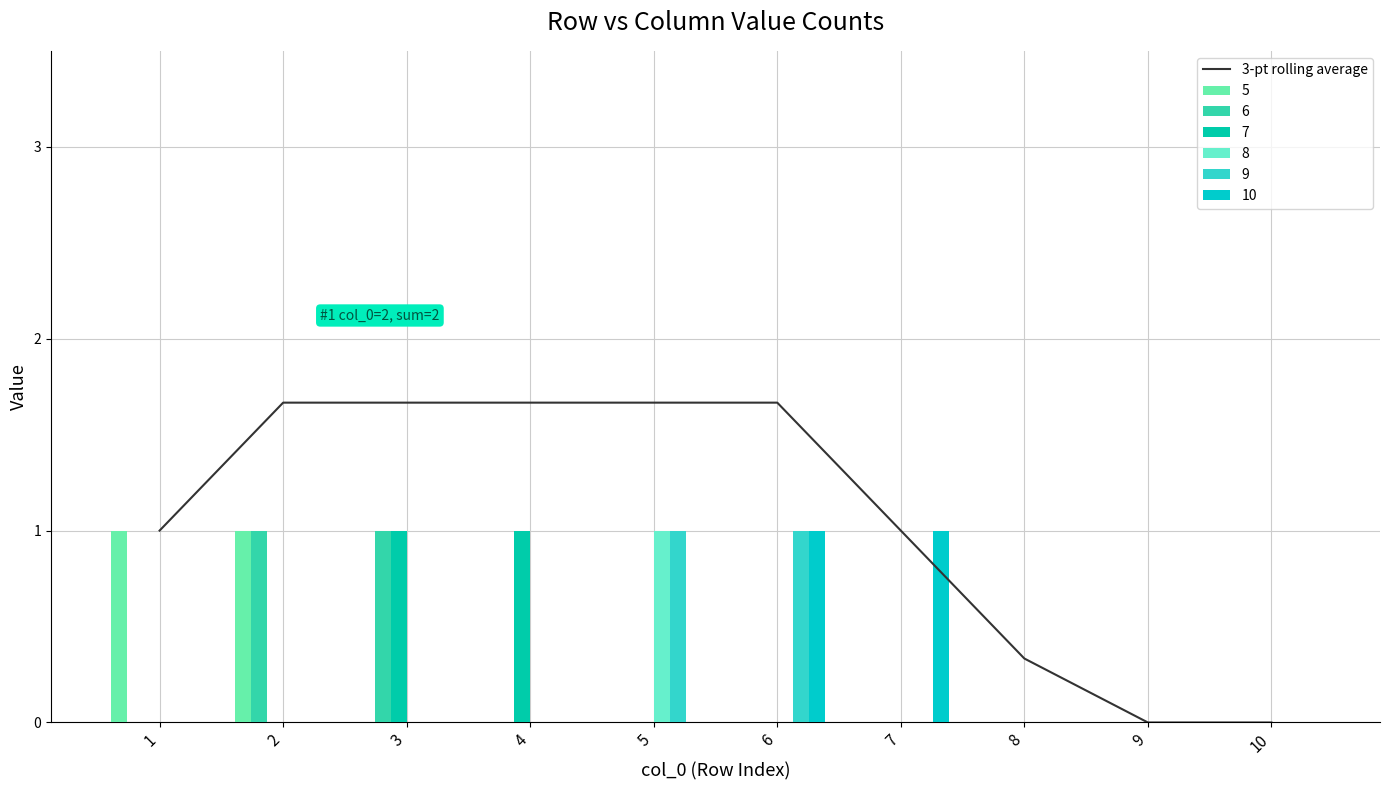

List the labels in order of value, smallest first.

9, 10, 8, 1, 7, 2, 3, 4, 5, 6